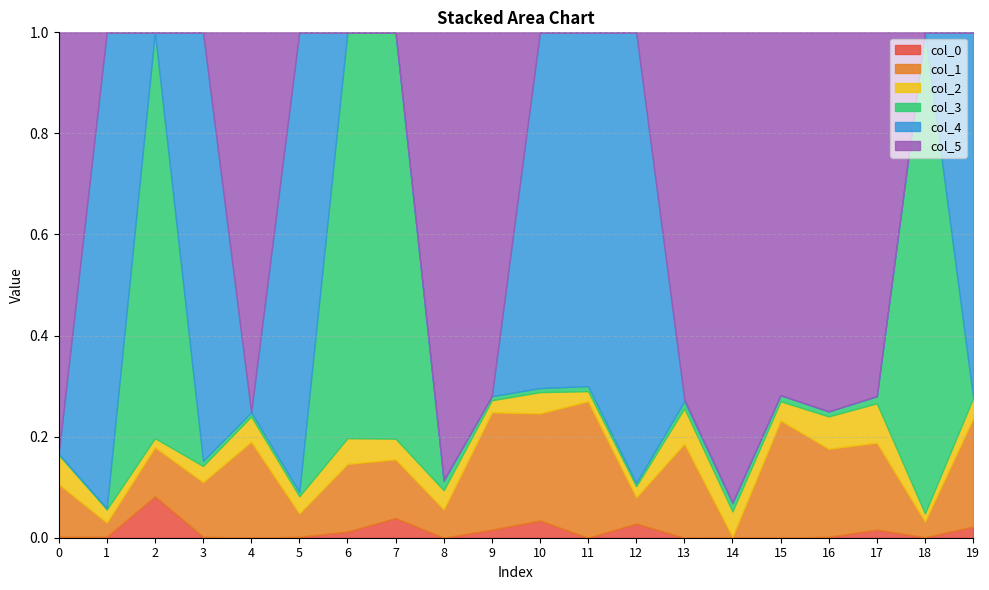

How many values in col_4 are above zero?

10